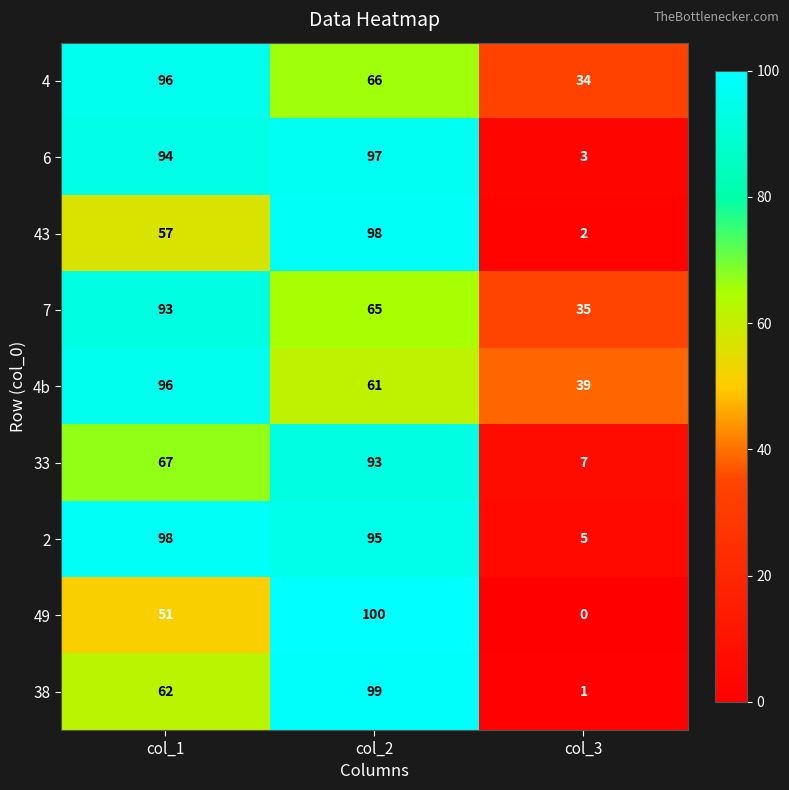

What is the difference between the 38 values at col_1 and col_2?

37